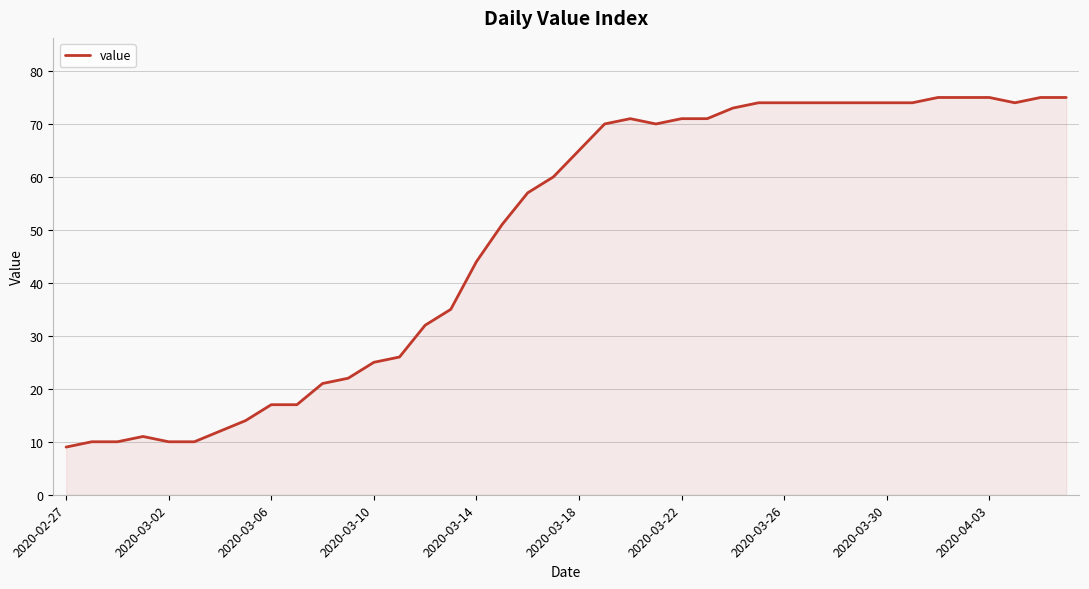

What is the maximum value shown in the chart?

75